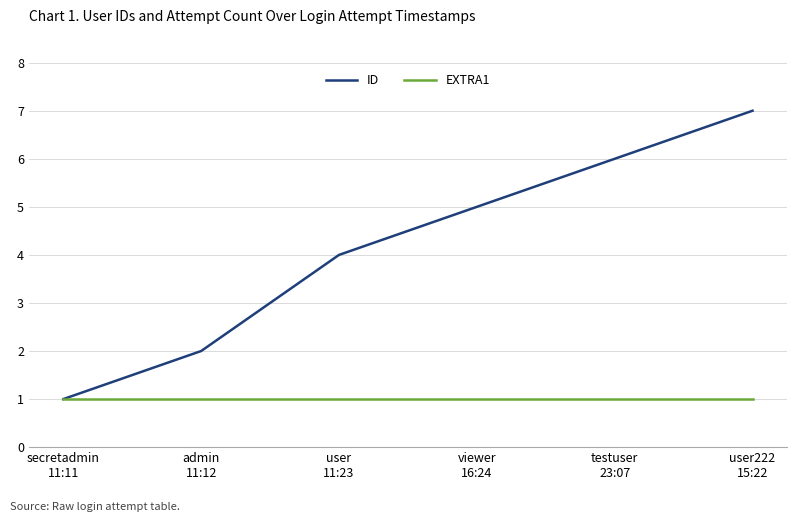

What is the maximum value shown in the chart?

7